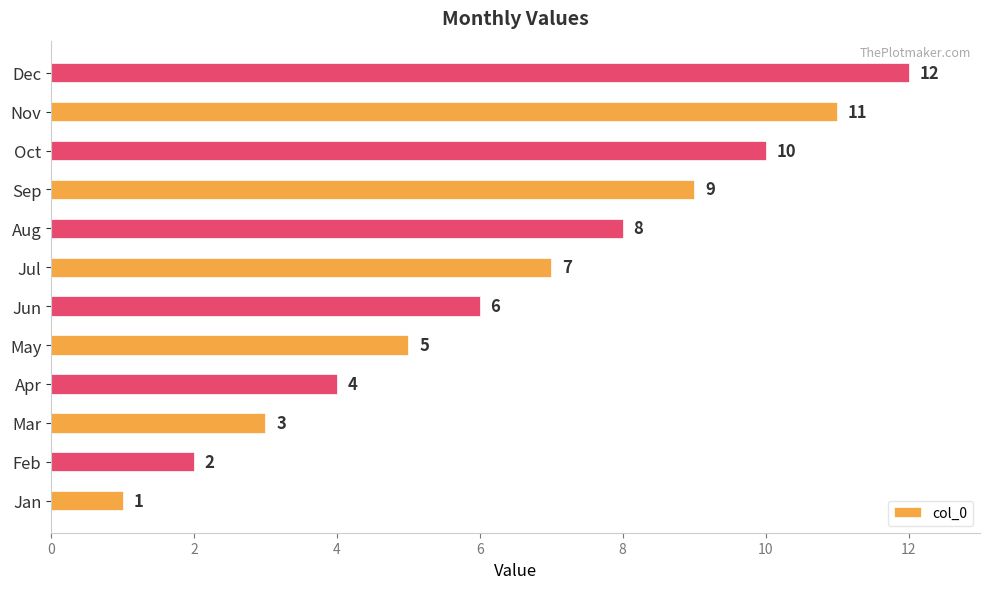

What is the sum of all values?

78